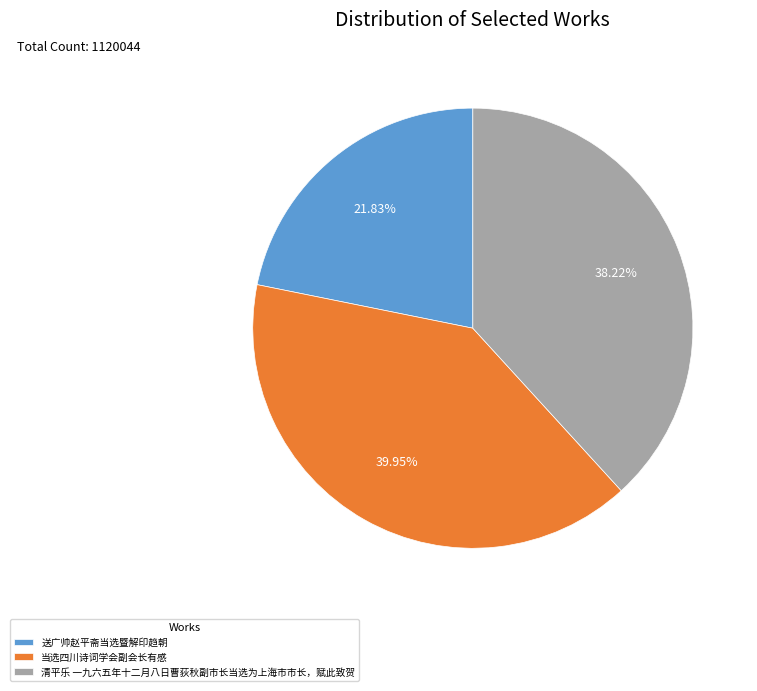

Which has a higher value, 当选四川诗词学会副会长有感 or 清平乐 一九六五年十二月八日曹荻秋副市长当选为上海市市长，赋此致贺?

当选四川诗词学会副会长有感